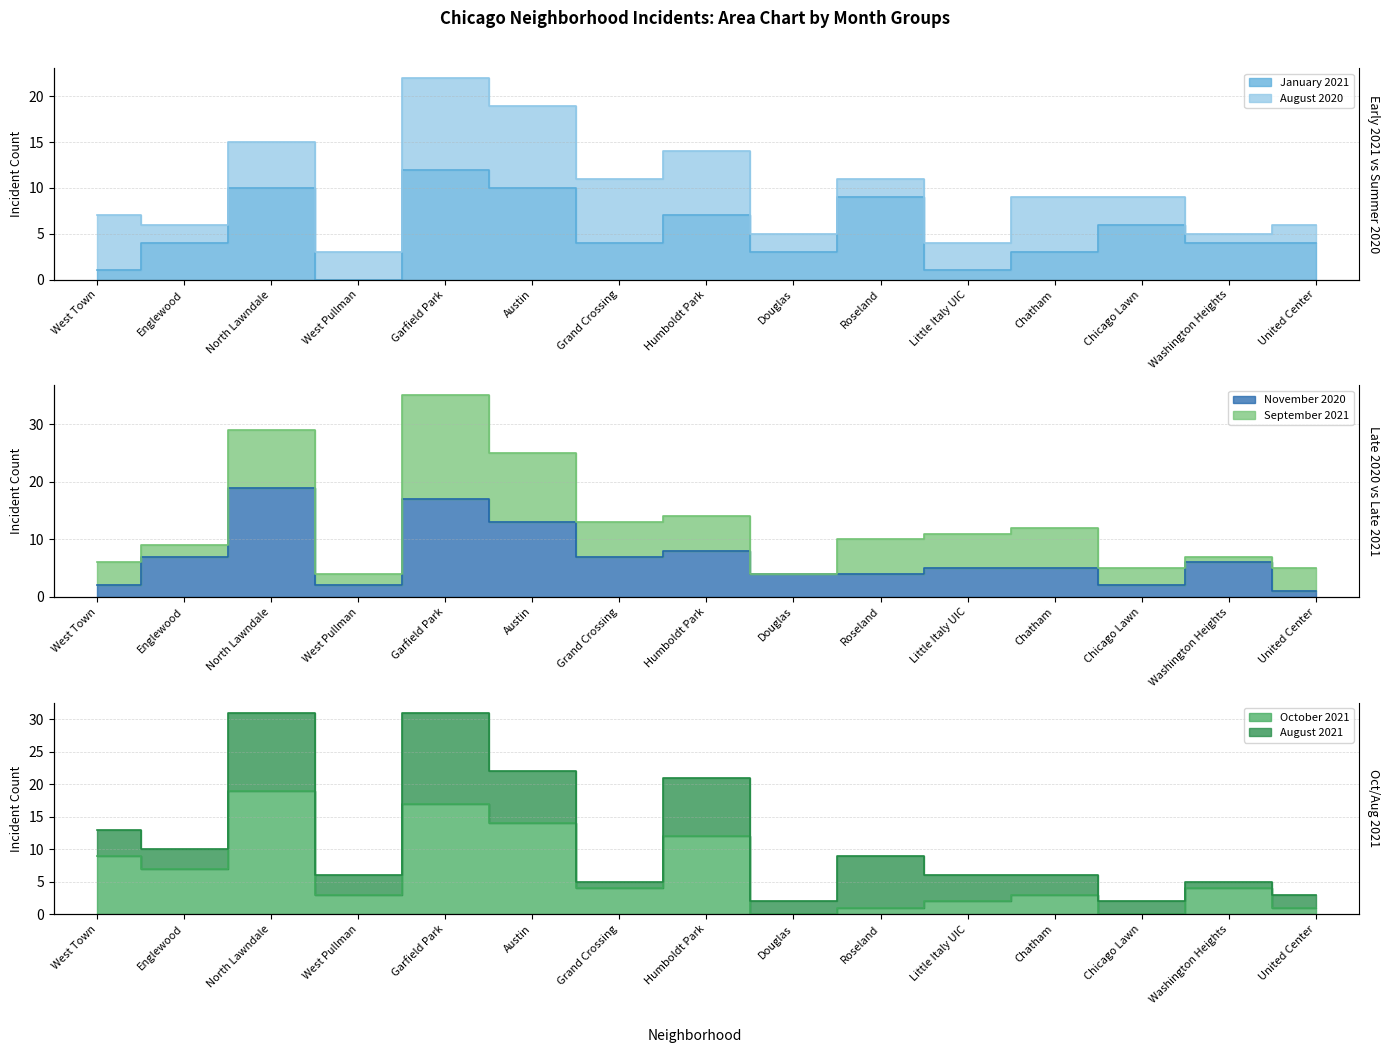

Rank the categories by January 2021 value from lowest to highest.

West Pullman, West Town, Little Italy UIC, Douglas, Chatham, Englewood, Grand Crossing, Washington Heights, United Center, Chicago Lawn, Humboldt Park, Roseland, North Lawndale, Austin, Garfield Park